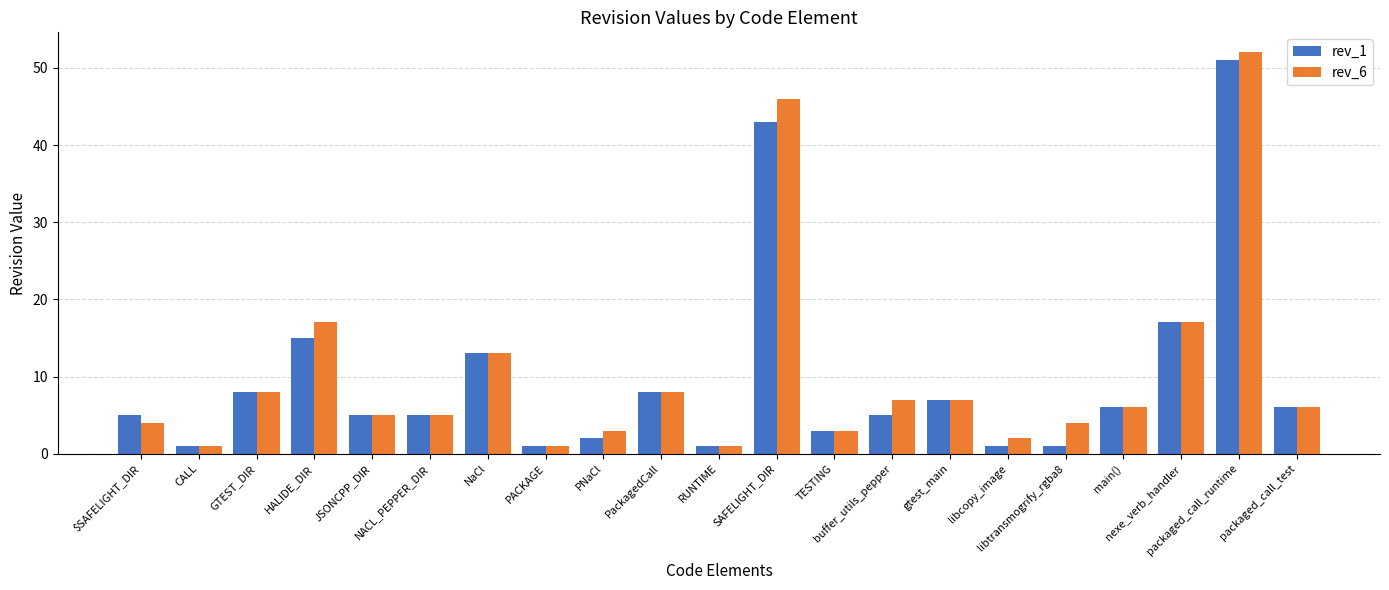

Rank the series by their maximum value, from highest to lowest.

rev_6, rev_1